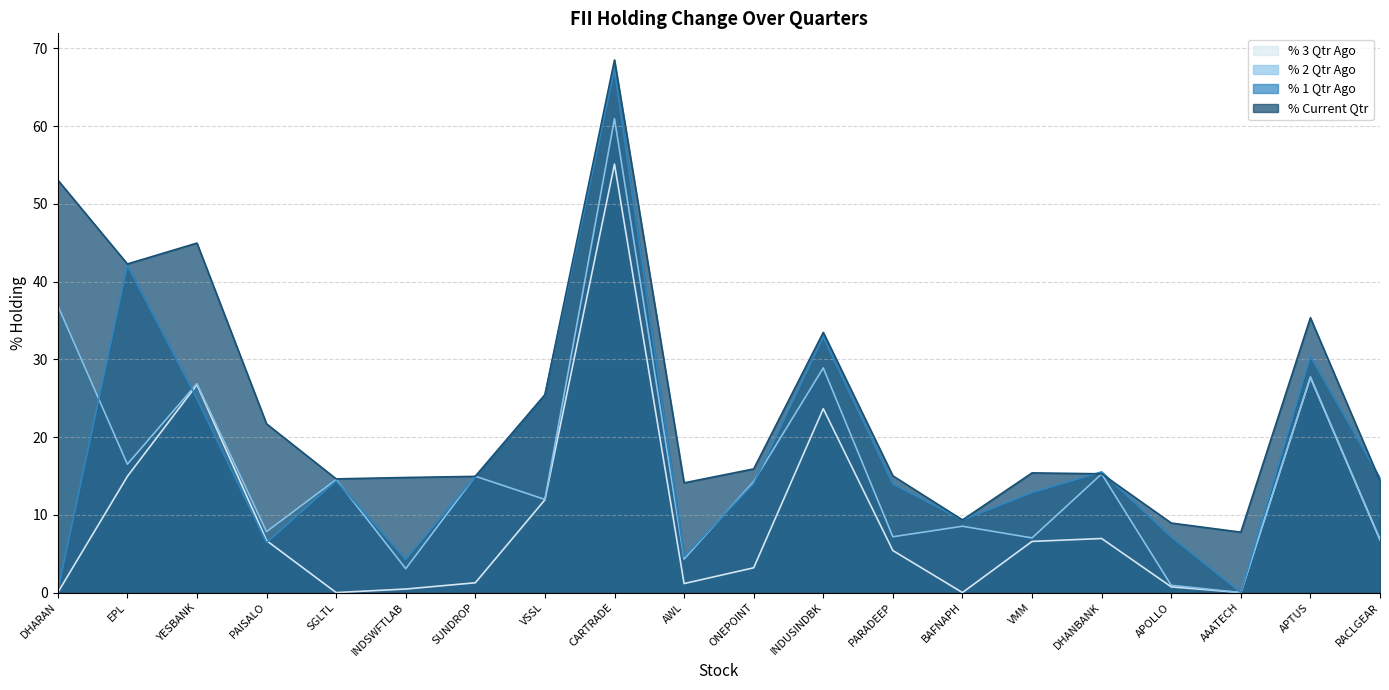

Which category has the highest value across all series?

CARTRADE